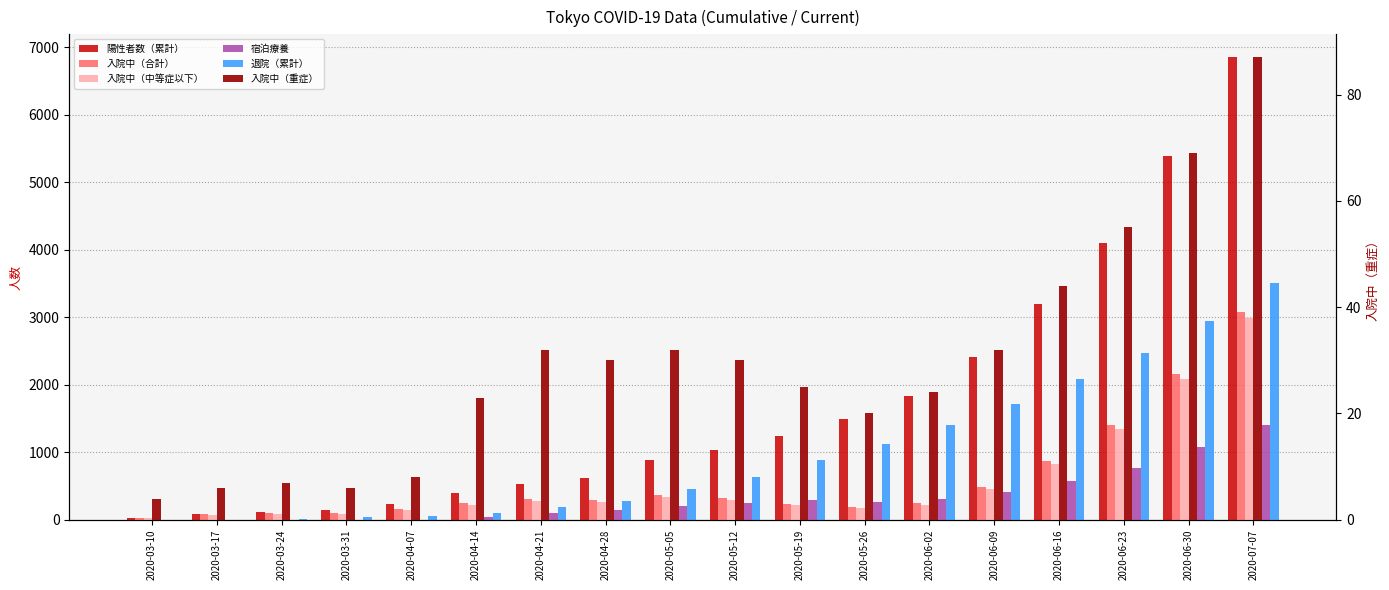

How many data points does each series have?

18